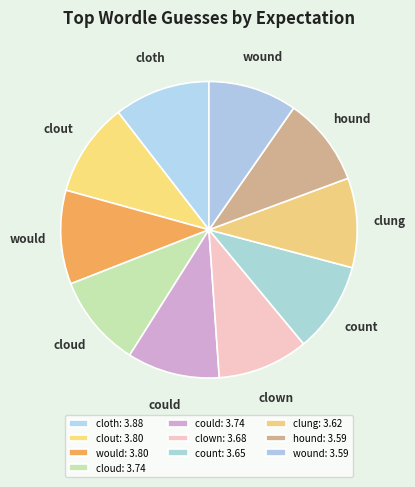

What is the ratio of the value at hound to the value at cloth?

0.9